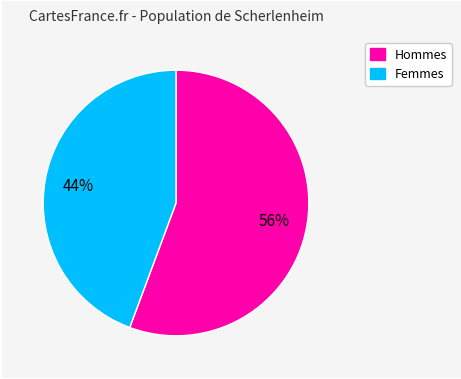

Count the number of slices in the pie.

2